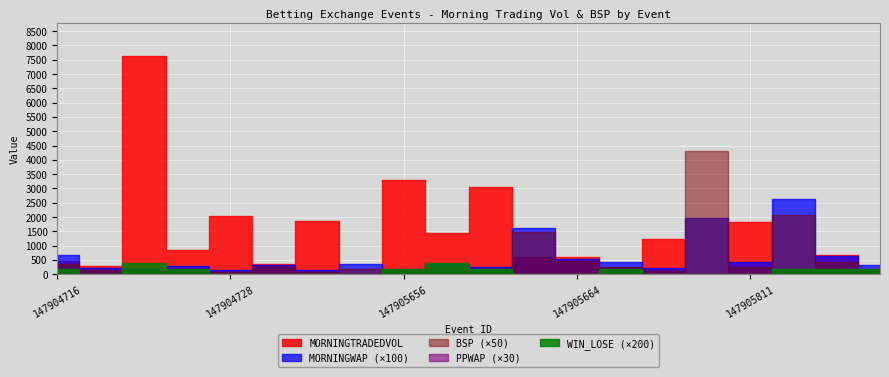

What is the average value of the MORNINGWAP series?

6.0